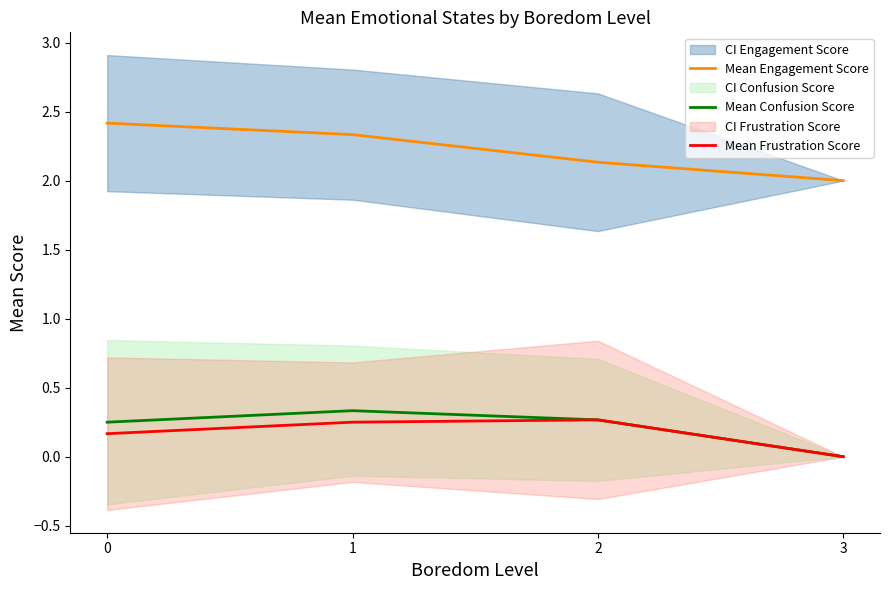

At how many categories does at least one series exceed 1?

4